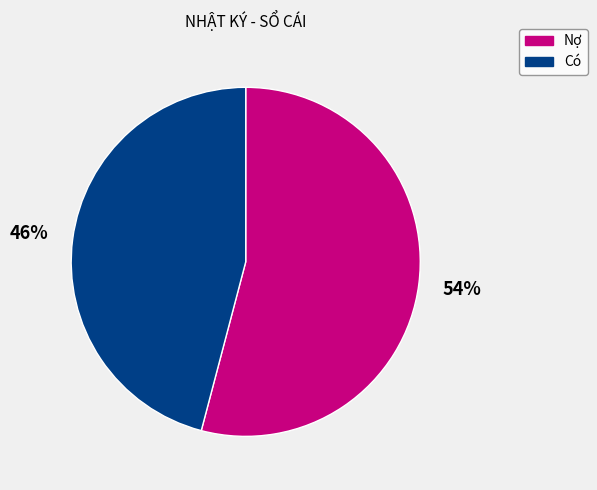

Which category has the smallest portion of the pie?

Có